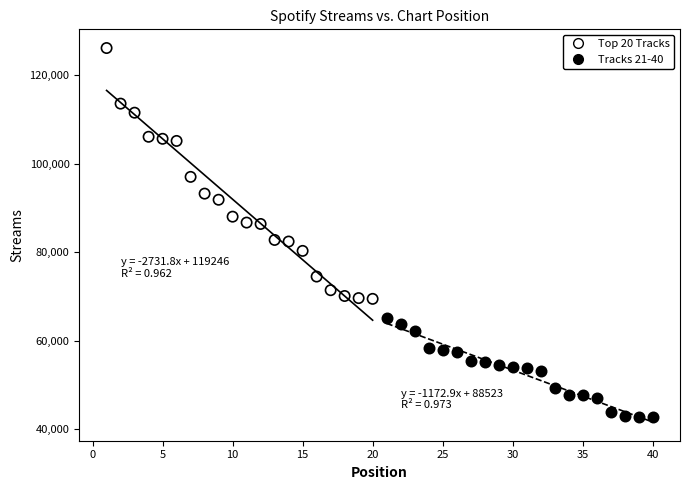

Which series contains the lowest Y value?

Tracks 21-40